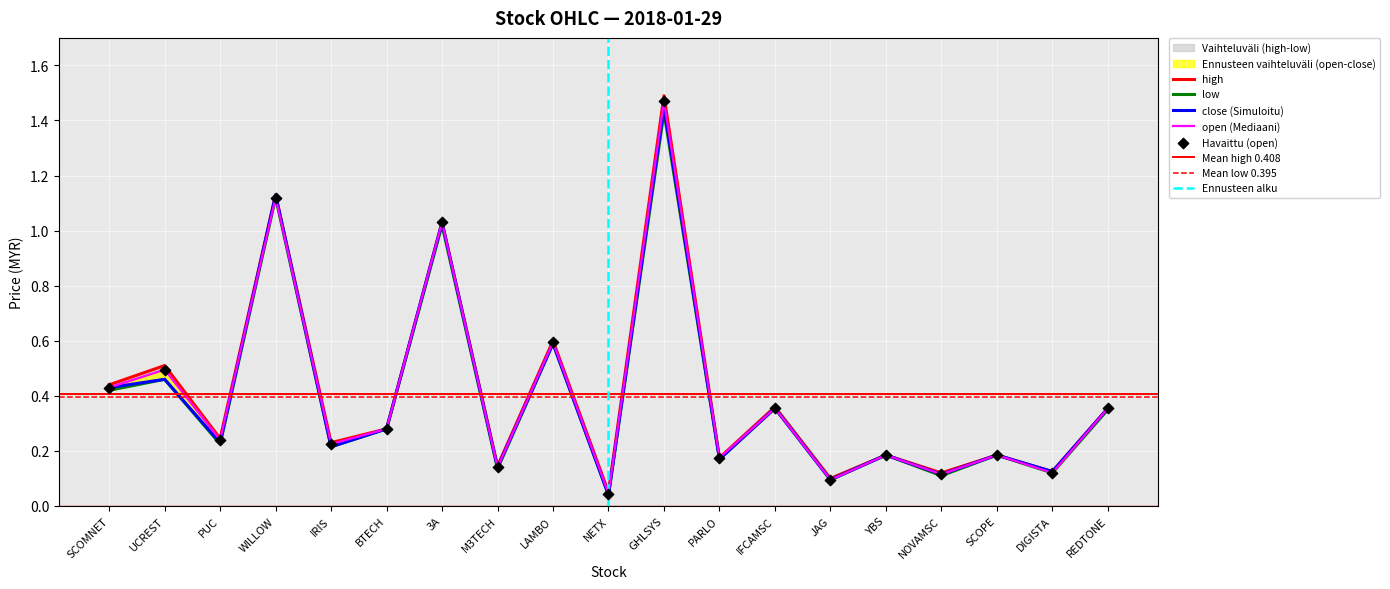

Which series reaches the minimum Y coordinate?

low